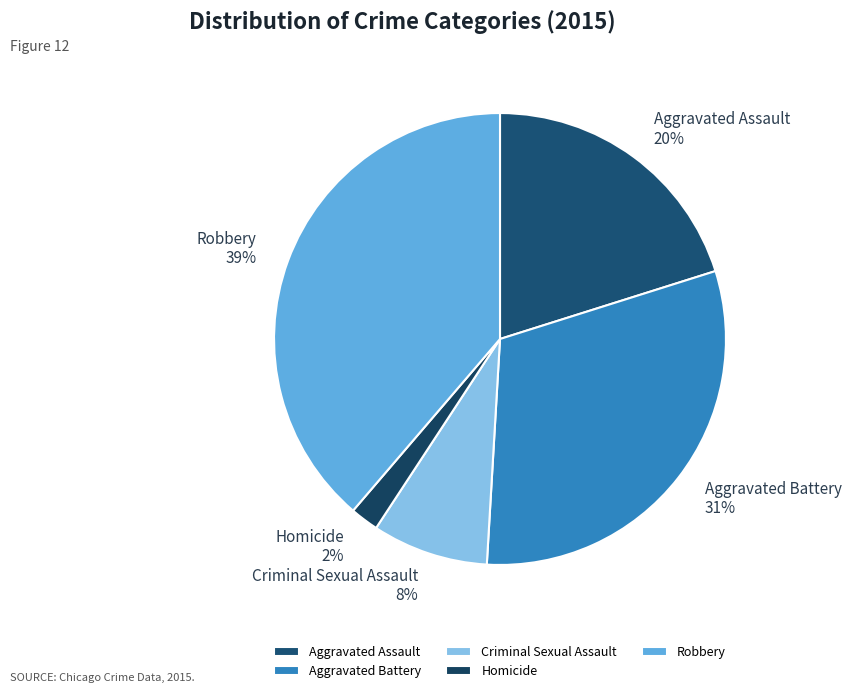

To the nearest percent, what is the difference between the Homicide and Aggravated Battery slice percentages?

29%